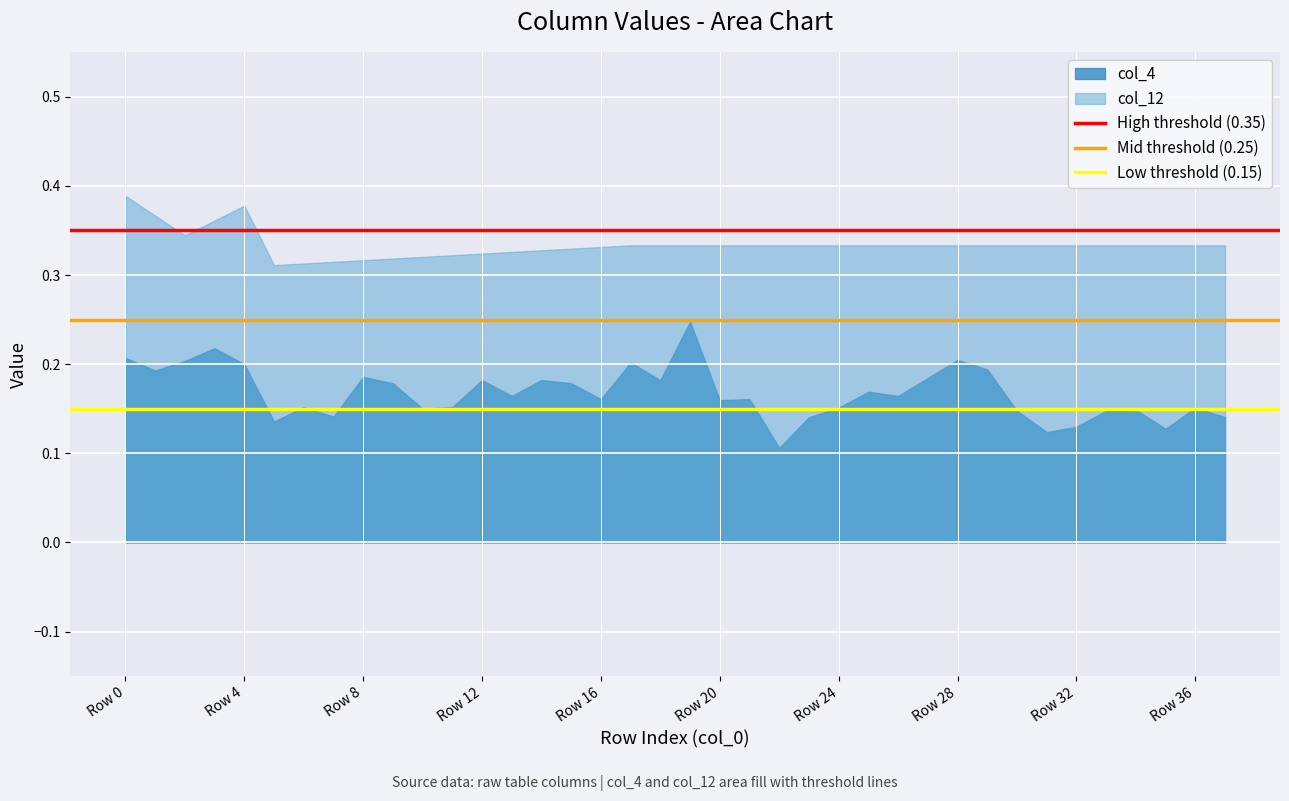

At Row 4, list the series in order from smallest to largest.

col_4, col_12